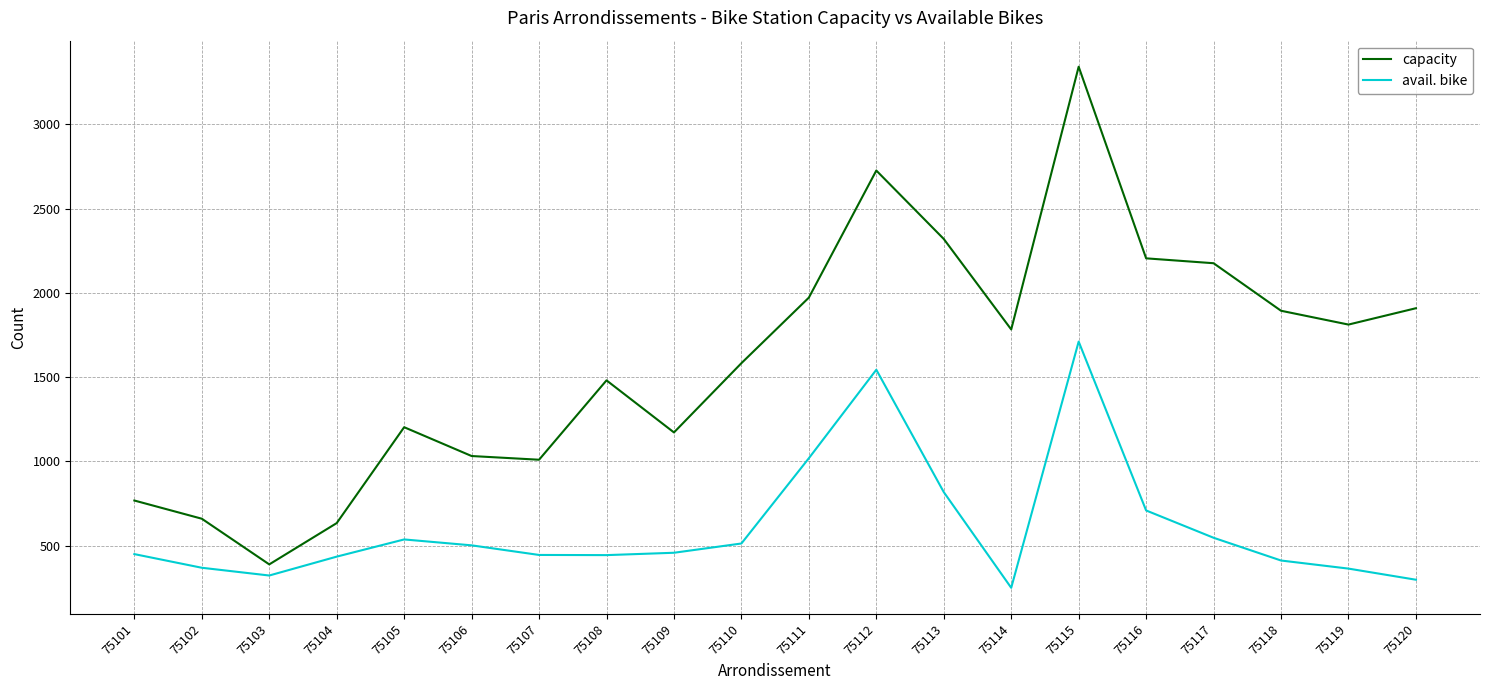

Rank the series at 75113 from lowest to highest value.

avail. bike, capacity